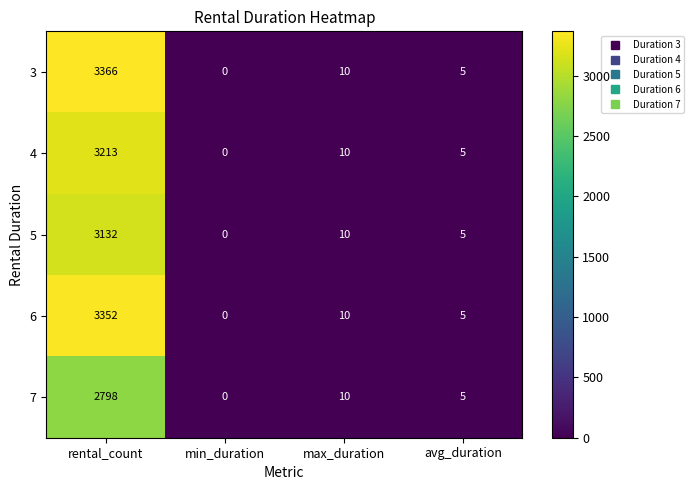

Rank the series by their maximum value, from highest to lowest.

3, 6, 4, 5, 7